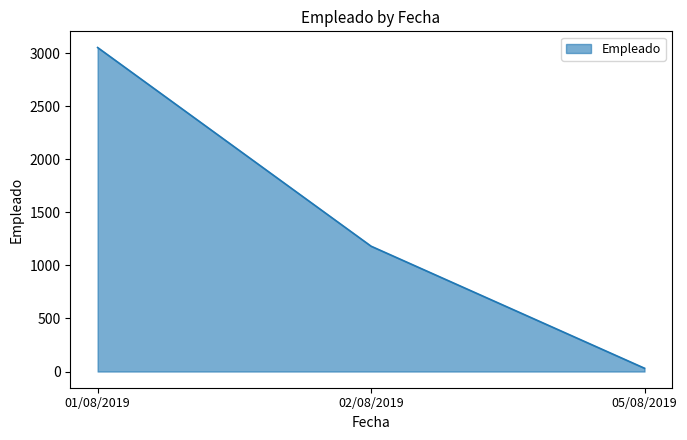

Is it true that the value at 05/08/2019 is 31?

True